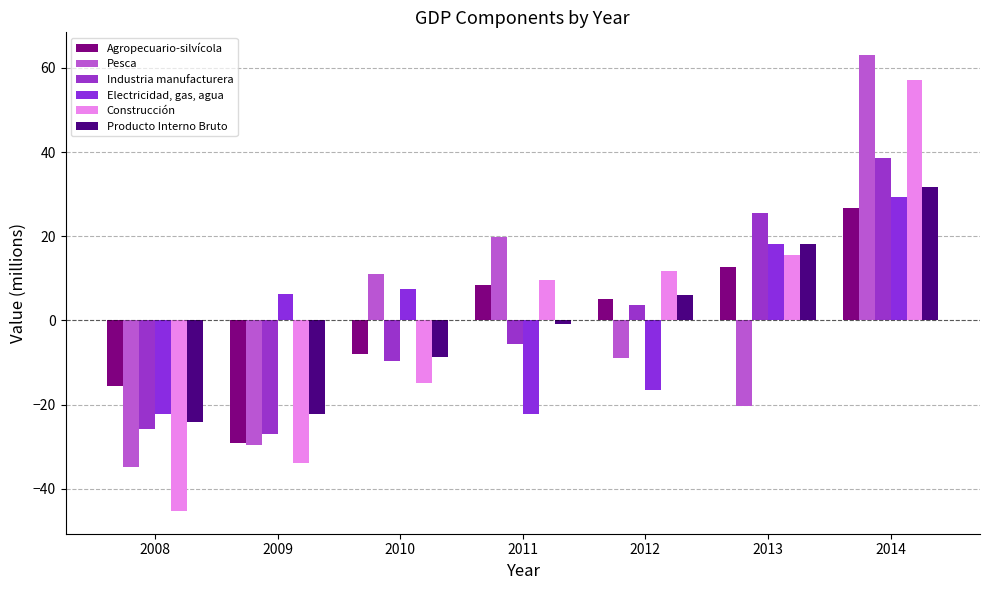

List the series in order of their peak value, highest first.

Pesca, Construcción, Industria manufacturera, Producto Interno Bruto, Electricidad, gas, agua, Agropecuario-silvícola